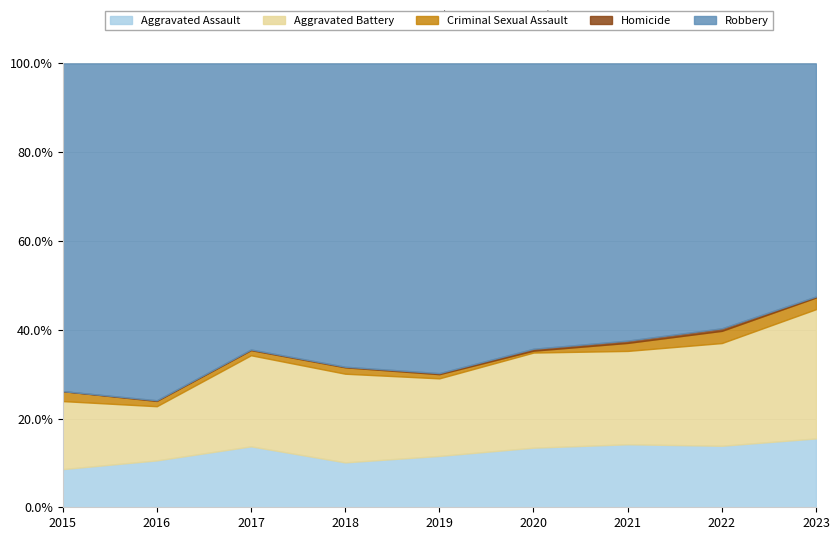

At which category is the sum across all series the highest?

2022